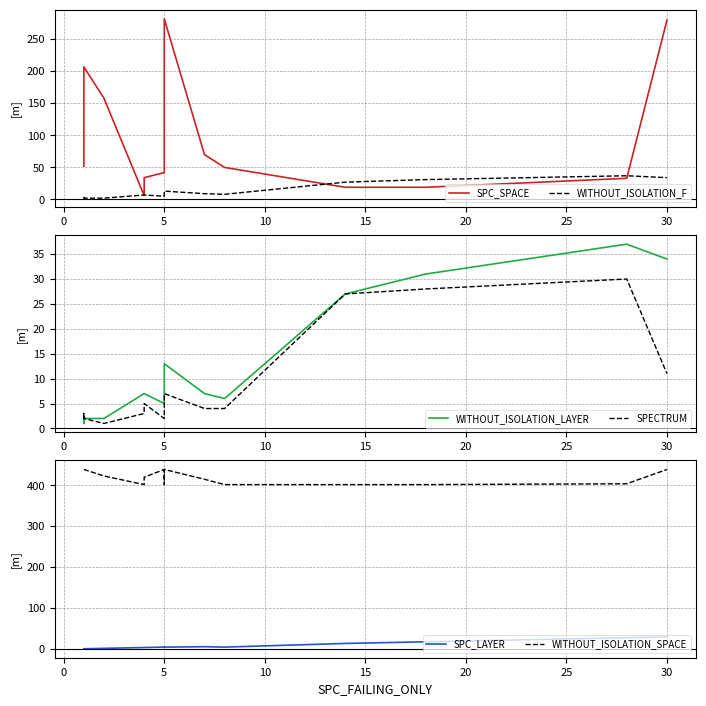

Does the chart have visible grid lines?

Yes